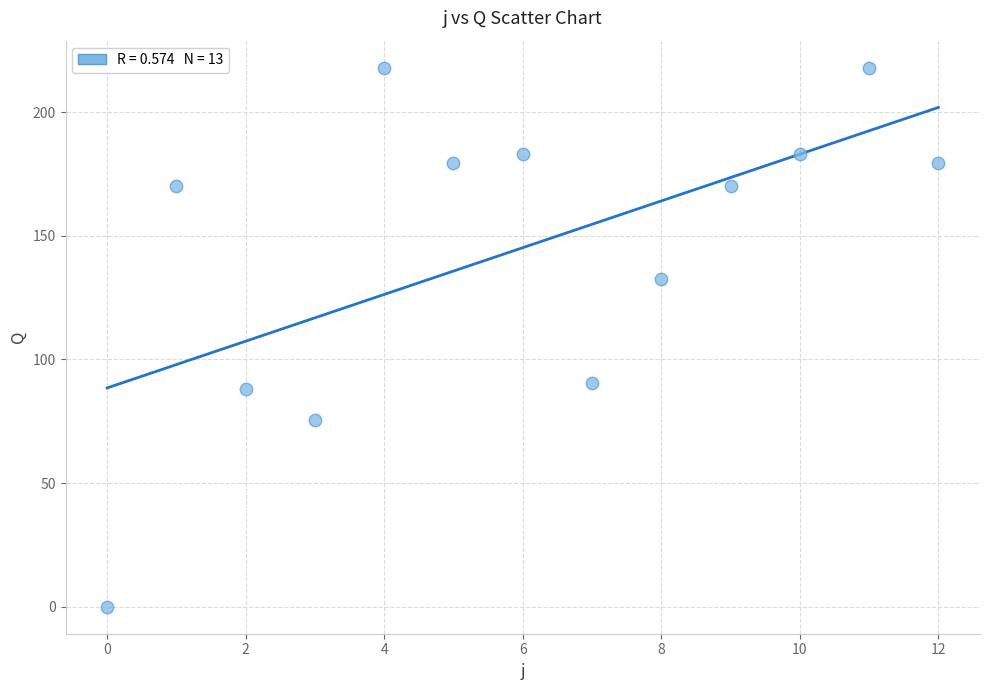

What Y value in the scatter plot is closest to 109?

90.5